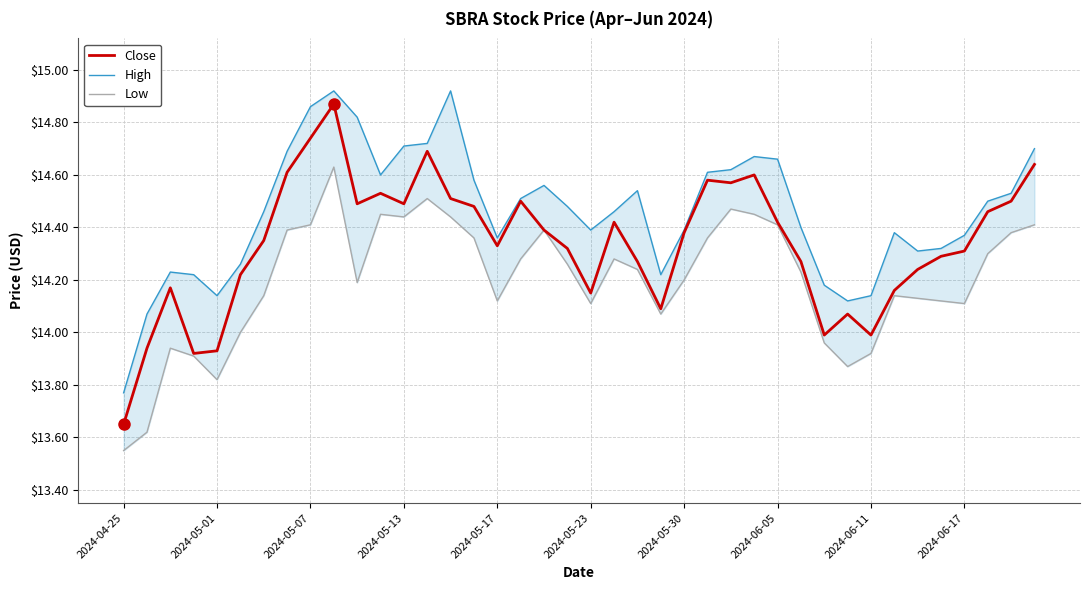

Which category has the lowest value in the Close series?

2024-04-25